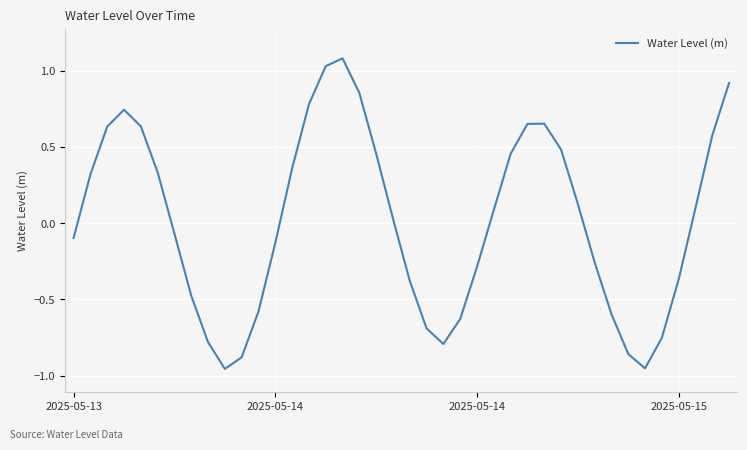

What is the maximum value shown in the chart?

1.1